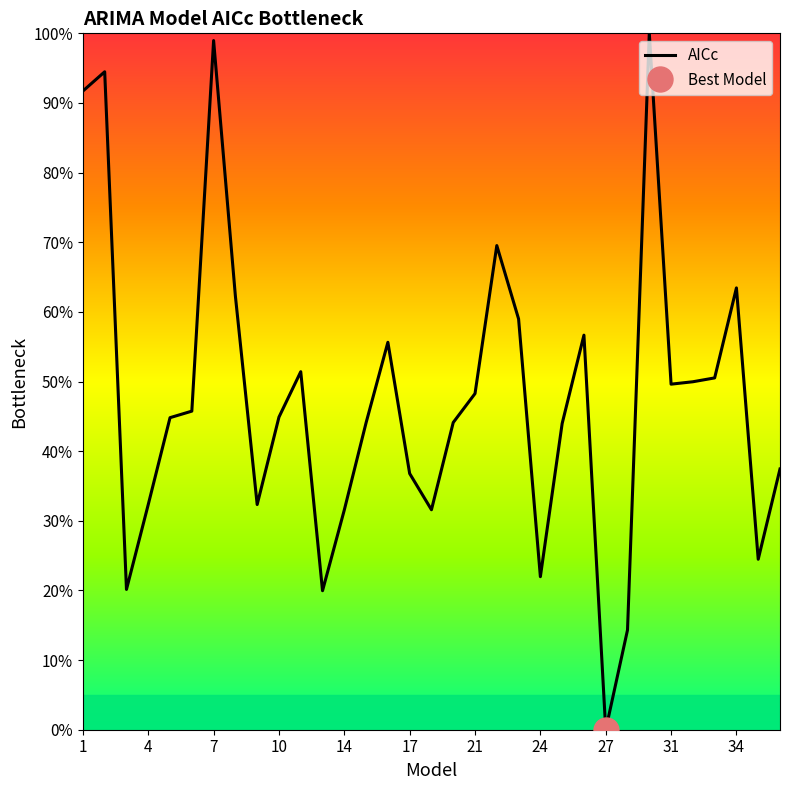

Is this an area chart (filled region under the line)?

No